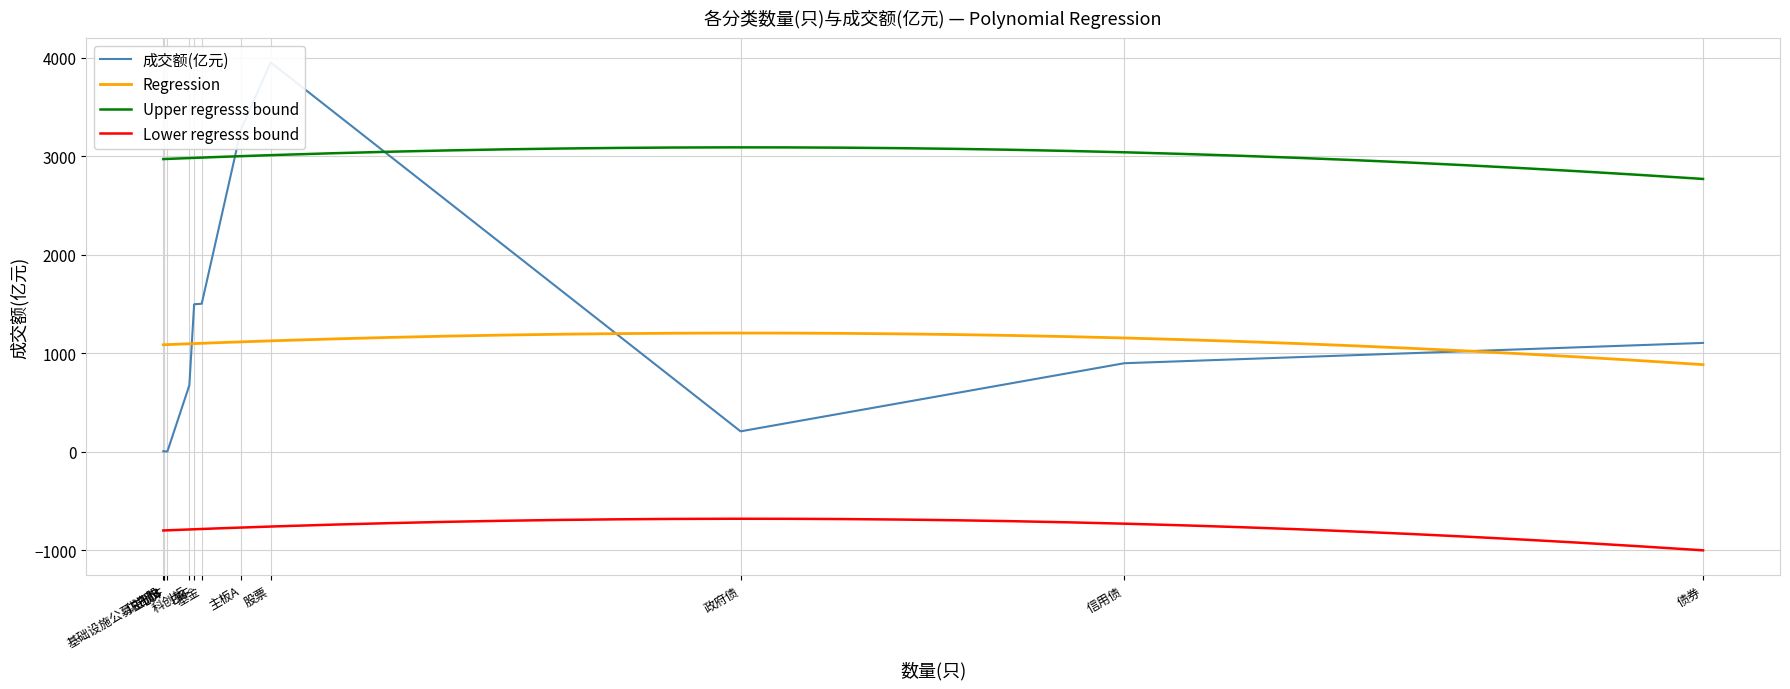

Is it true that the value at 政府债 is 327.4?

False